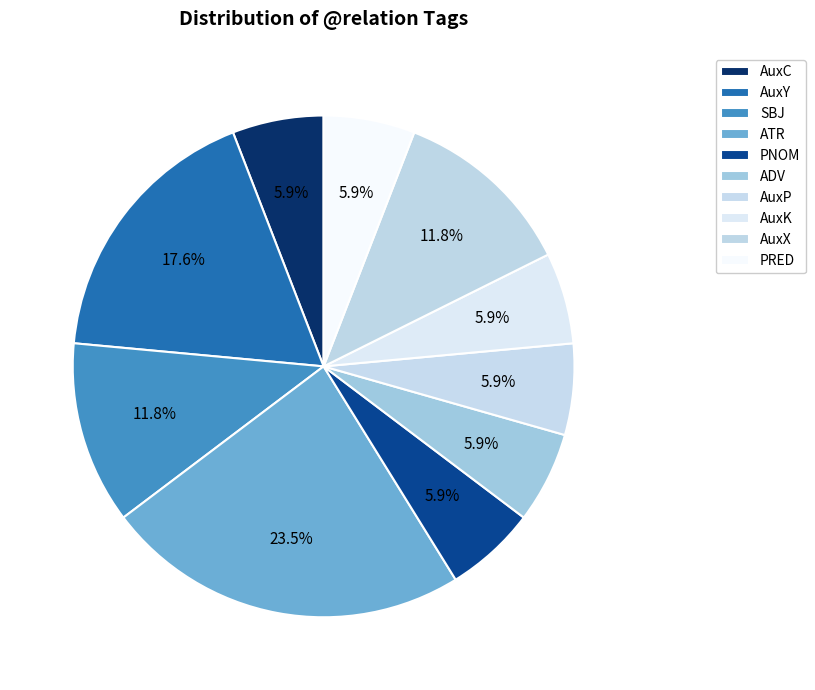

To the nearest percent, what percentage of the pie is ATR?

24%